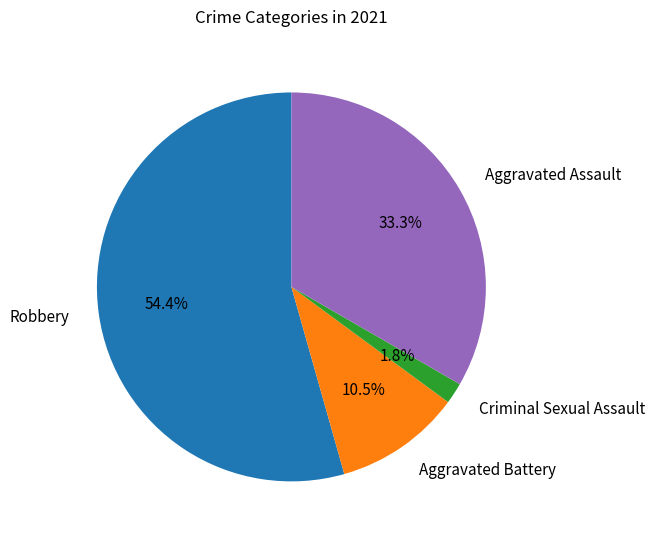

Is there any slice that represents more than half of the pie?

Yes